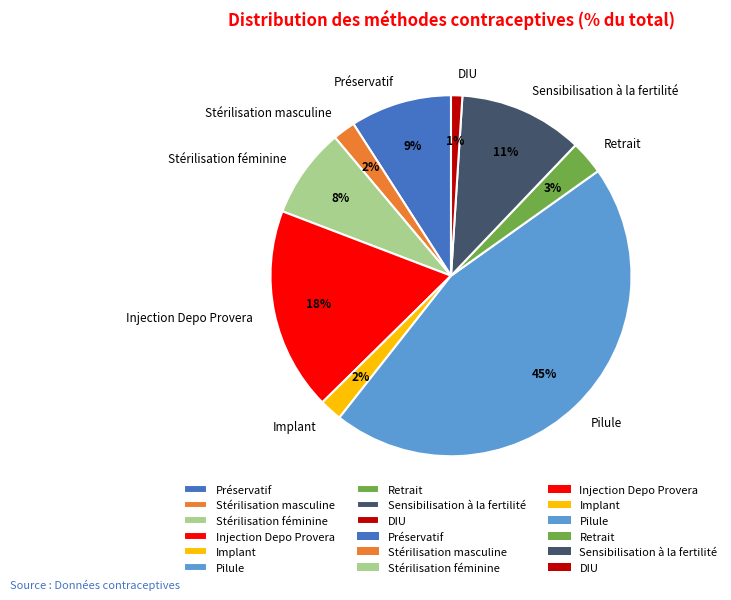

To the nearest percent, what is the combined percentage of DIU and Injection Depo Provera?

19%